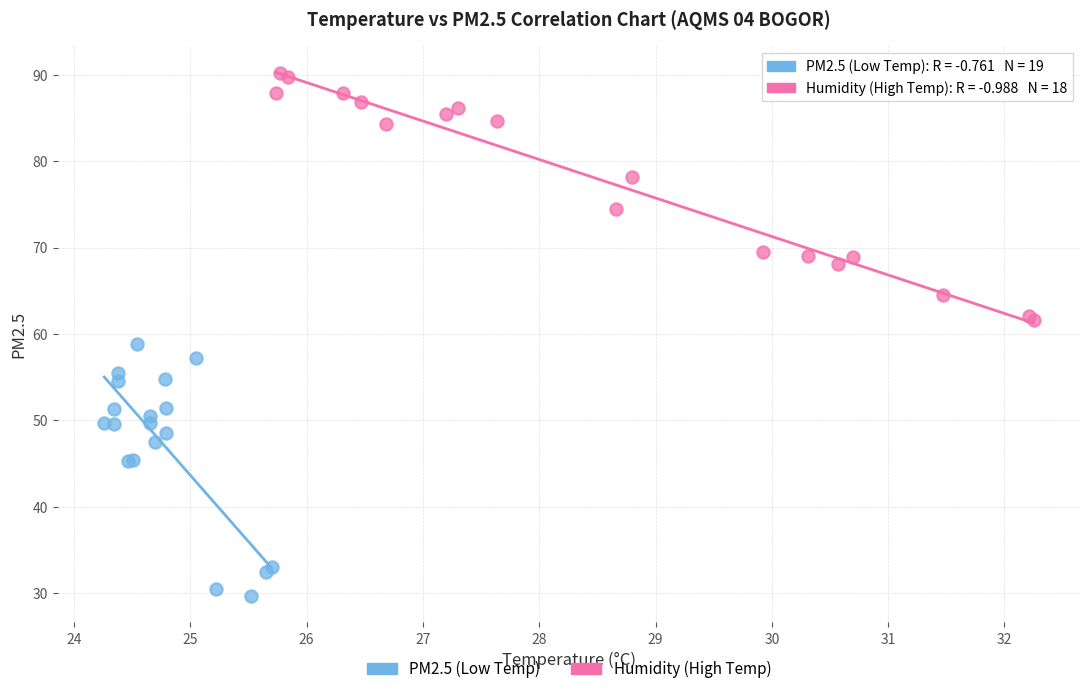

Which series reaches the maximum Y coordinate?

Humidity (High Temp)